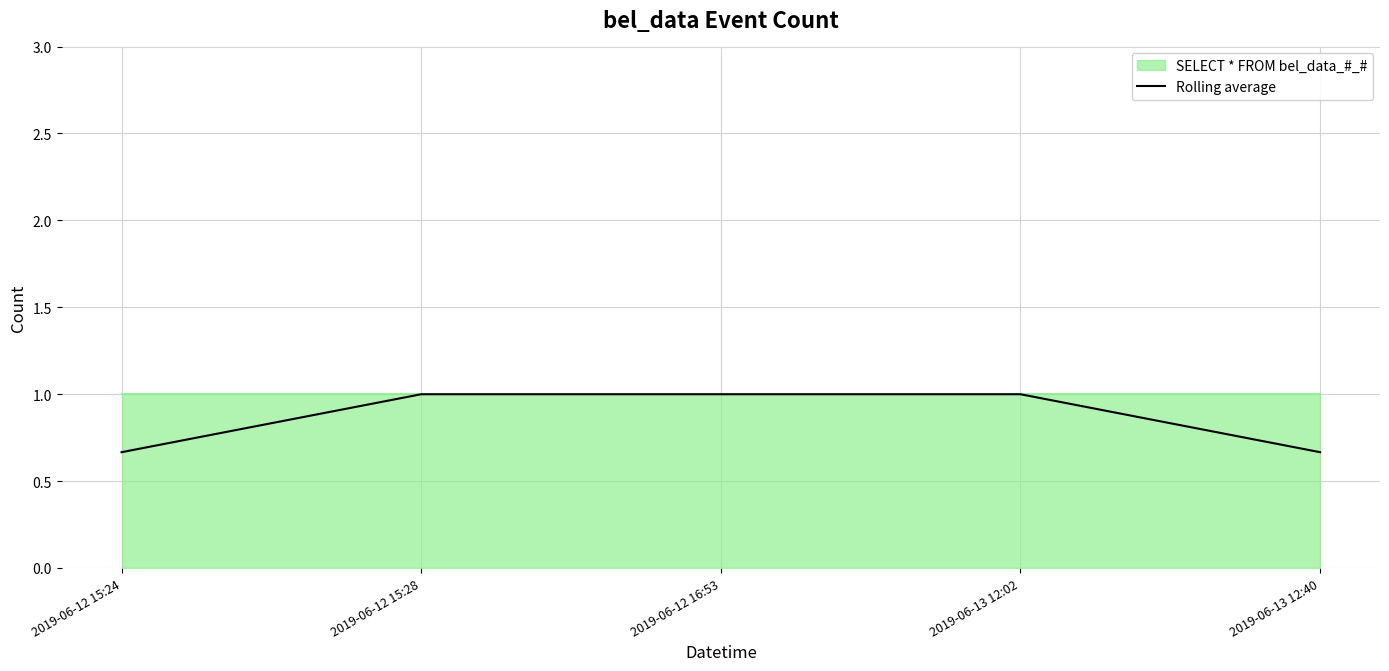

What is the sum of the values at 2019-06-13 12:02 and 2019-06-12 16:53?

2.0